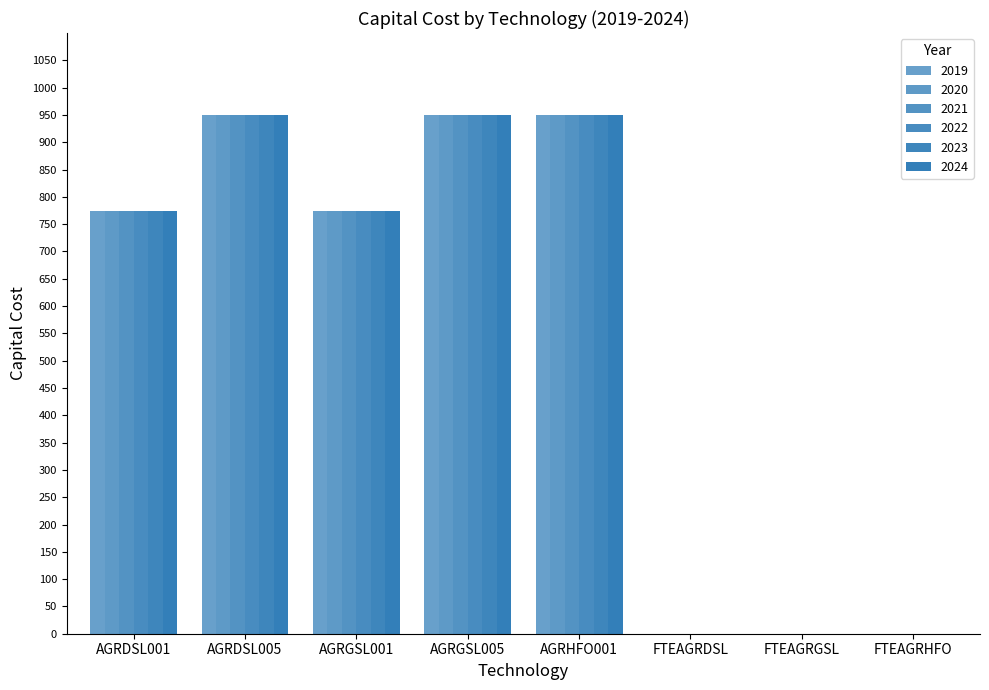

Are the bars grouped side by side (vs. stacked)?

Yes